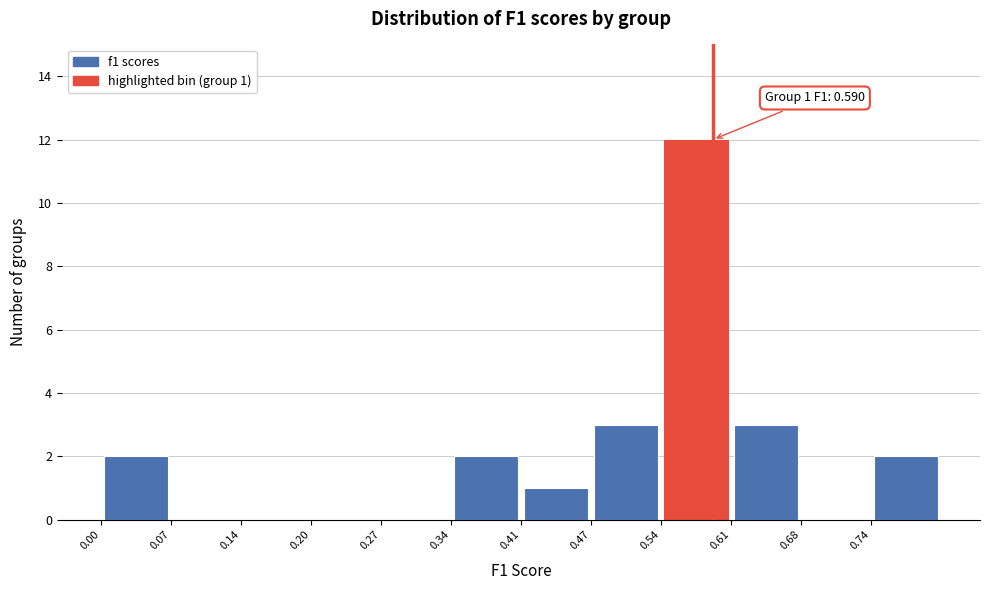

Which range on the x-axis has the tallest bar?

0.54 to 0.61